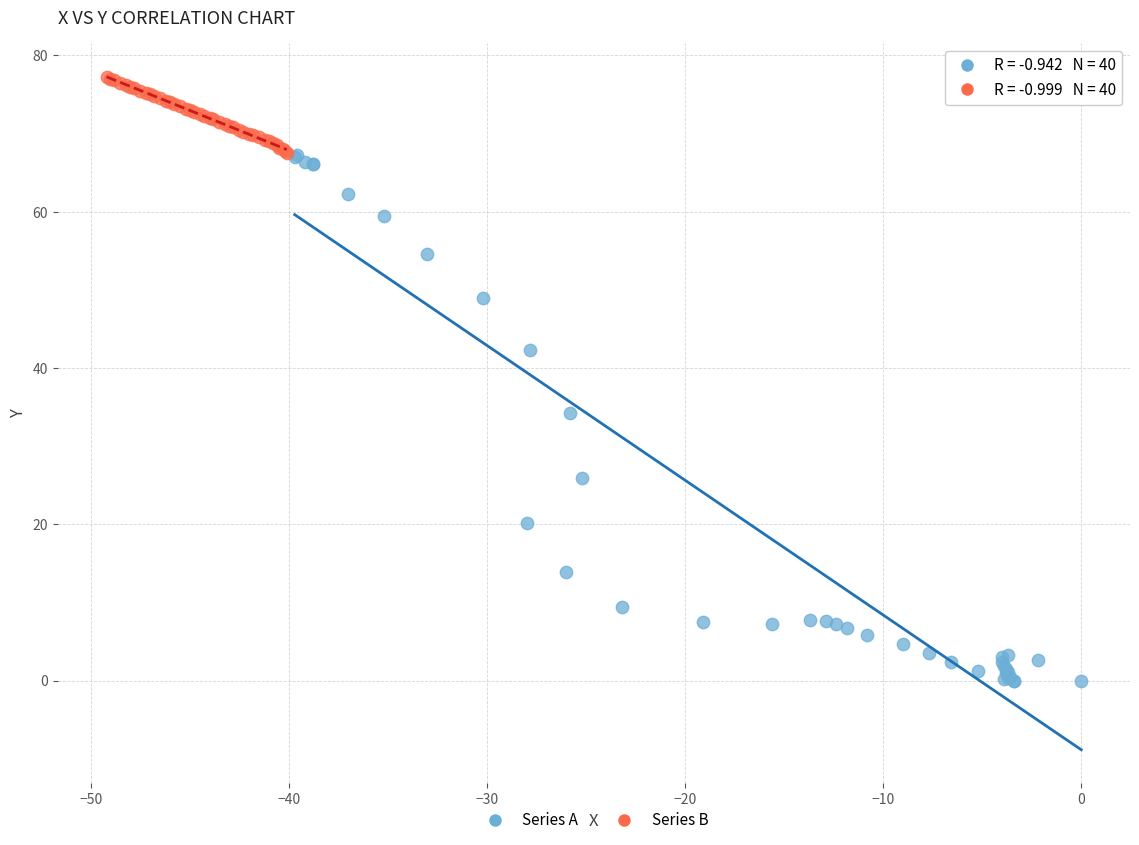

Which series contains the highest Y value?

Series B